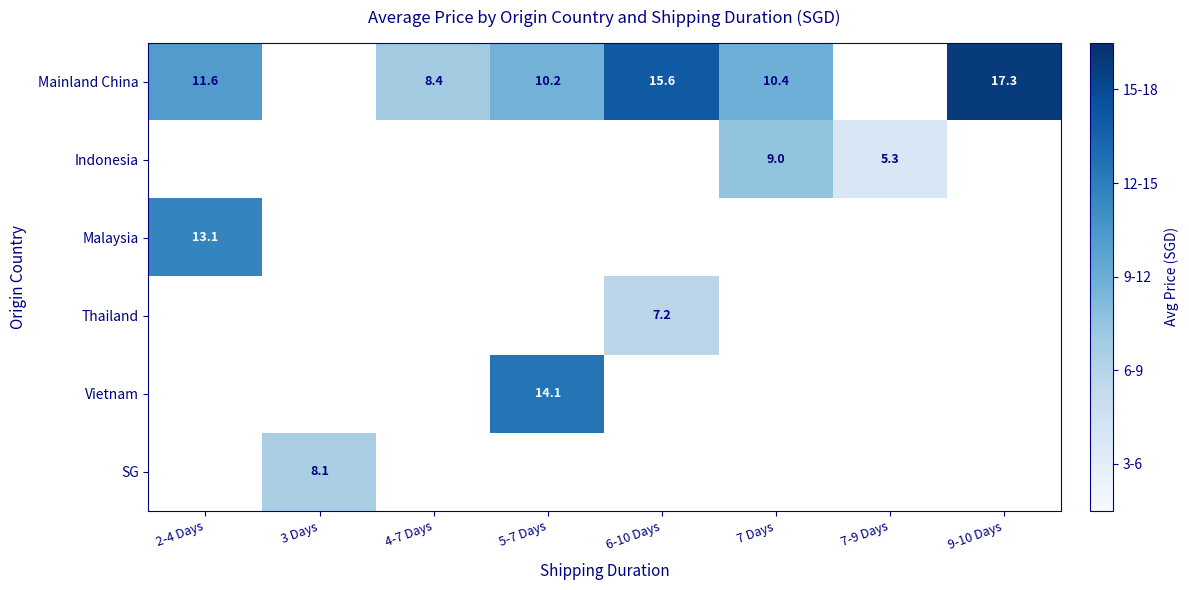

What is the spread (max minus min) of values at 5-7 Days?

3.9